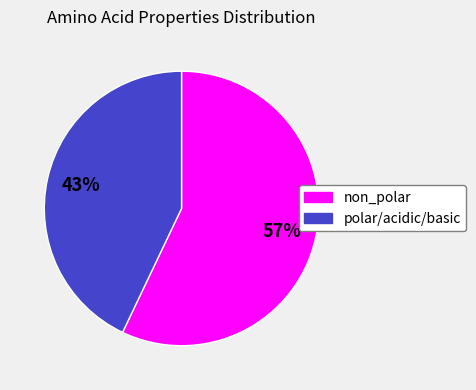

Is there any slice that represents more than half of the pie?

Yes